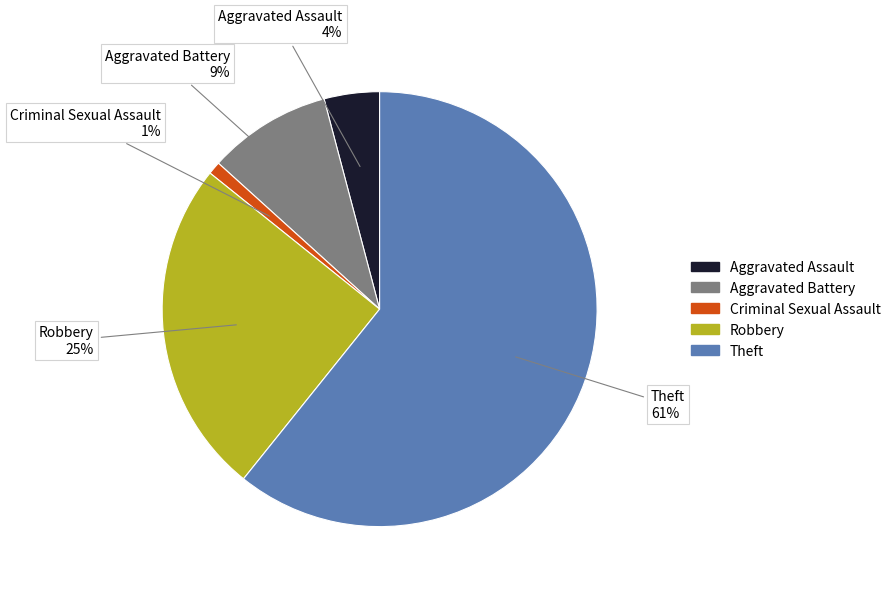

Which category accounts for the majority?

Theft